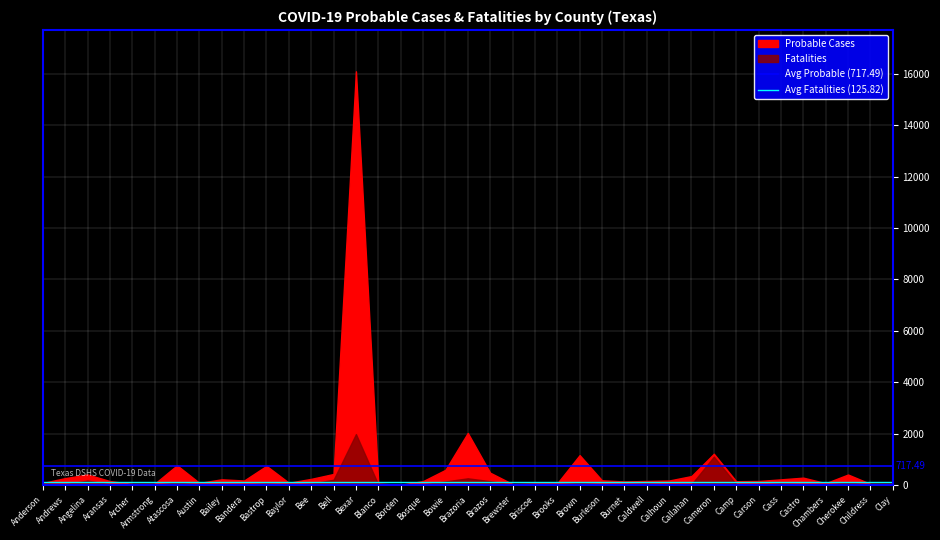

At which category is the sum across all series the highest?

Anderson